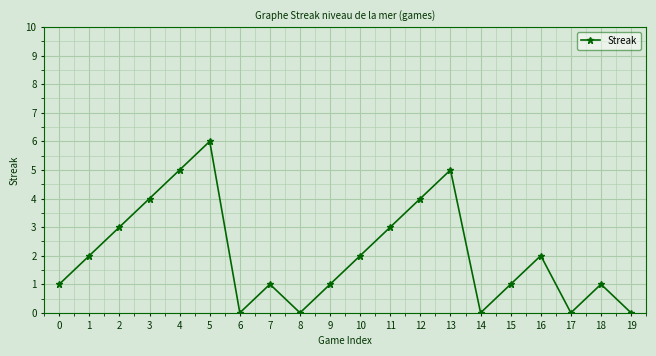

How many values are below 2?

10